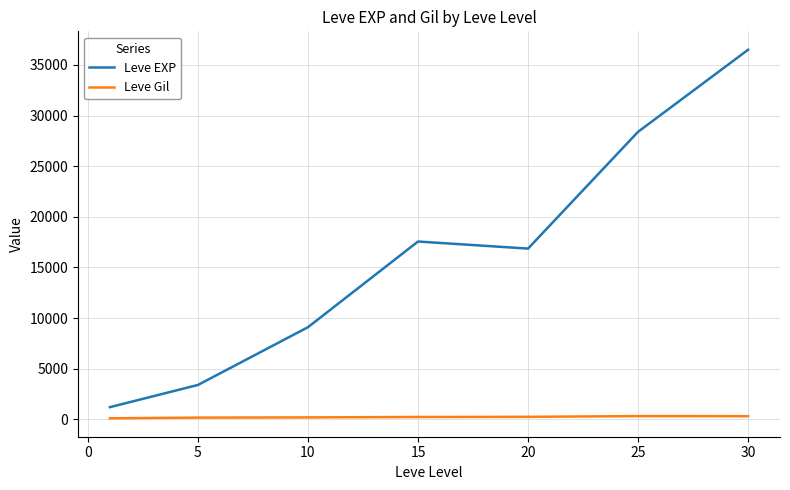

Which series has the largest total across all categories?

Leve EXP